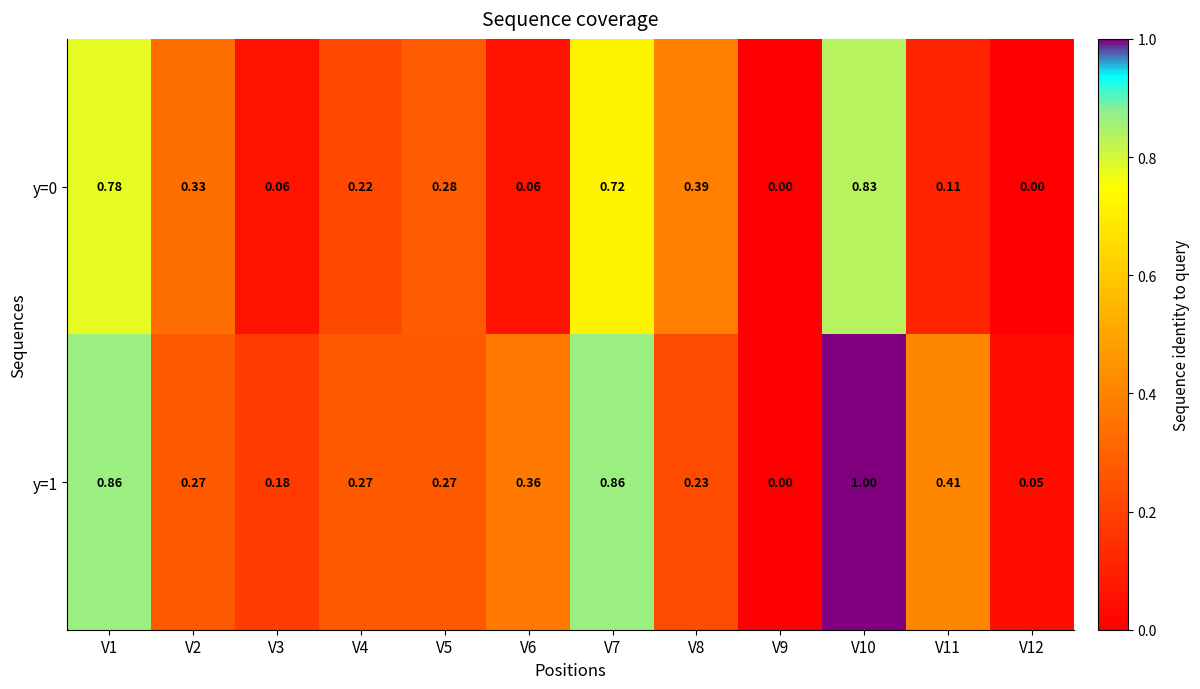

Reading left to right, list all the values displayed in this chart.

y=0: V1=0.8	V2=0.3	V3=0.1	V4=0.2	V5=0.3	V6=0.1	V7=0.7	V8=0.4	V9=0.0	V10=0.8	V11=0.1	V12=0.0
y=1: V1=0.9	V2=0.3	V3=0.2	V4=0.3	V5=0.3	V6=0.4	V7=0.9	V8=0.2	V9=0.0	V10=1.0	V11=0.4	V12=0.1